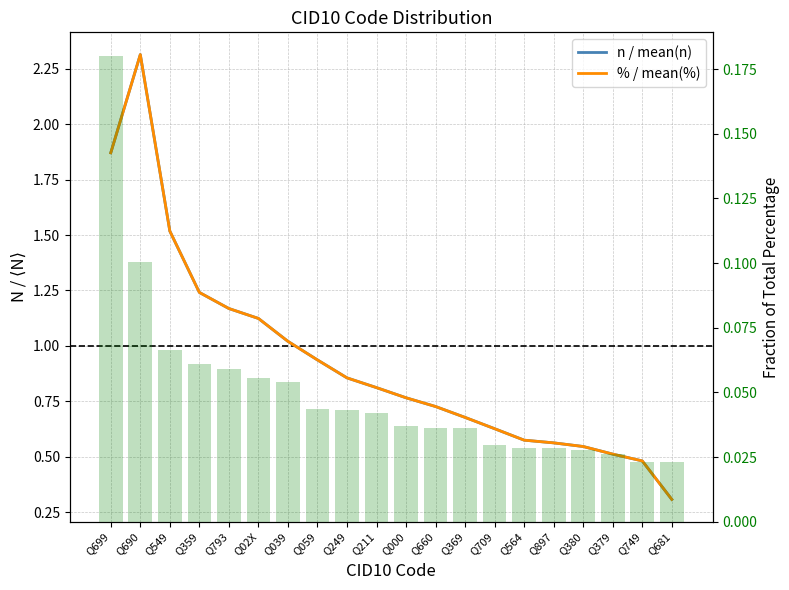

Are the bars horizontal?

No